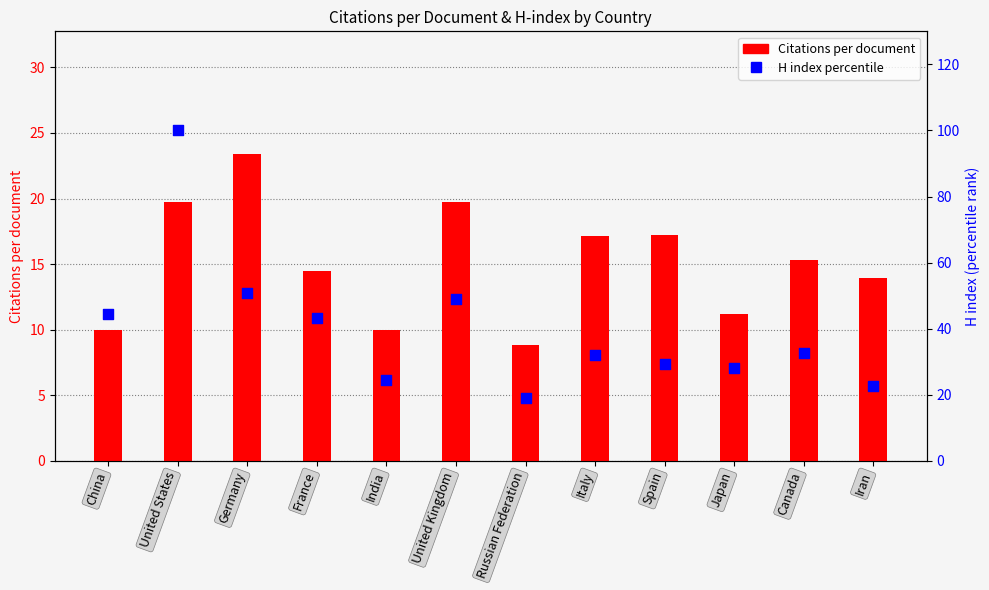

Which series has the largest total across all categories?

H index percentile